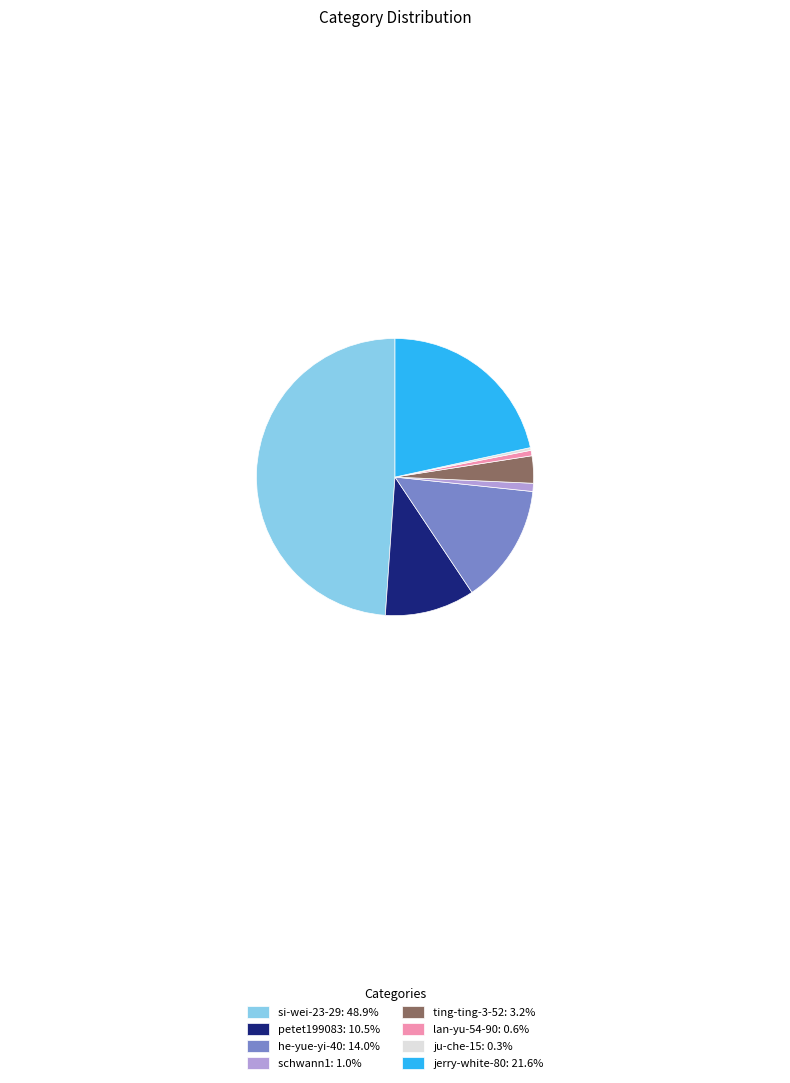

Combined, do jerry-white-80 and schwann1 account for over 50%?

No